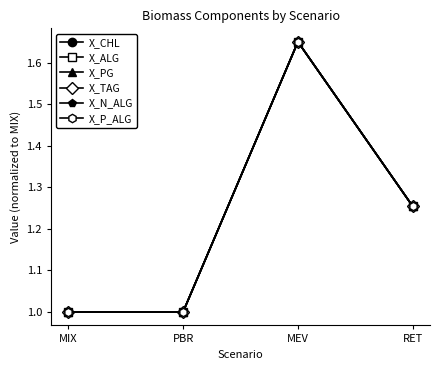

True or false: X_P_ALG has more than 1 points higher than both neighbors.

False